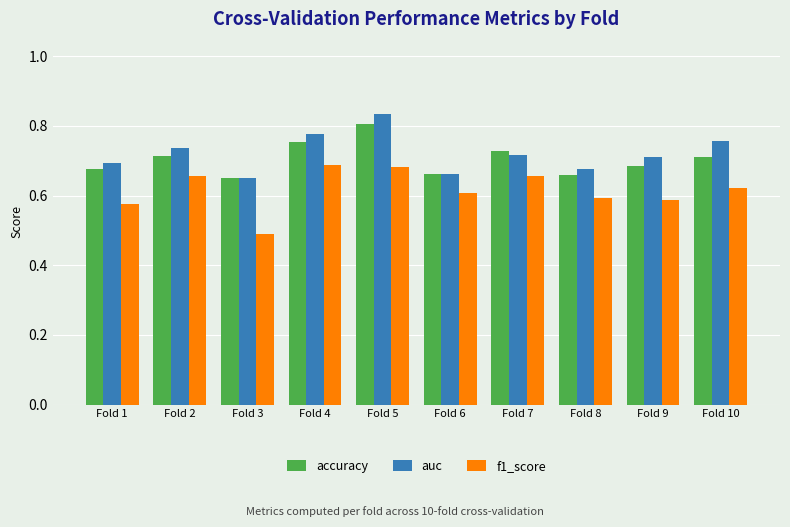

What is the difference between the highest and lowest values at Fold 4?

0.1